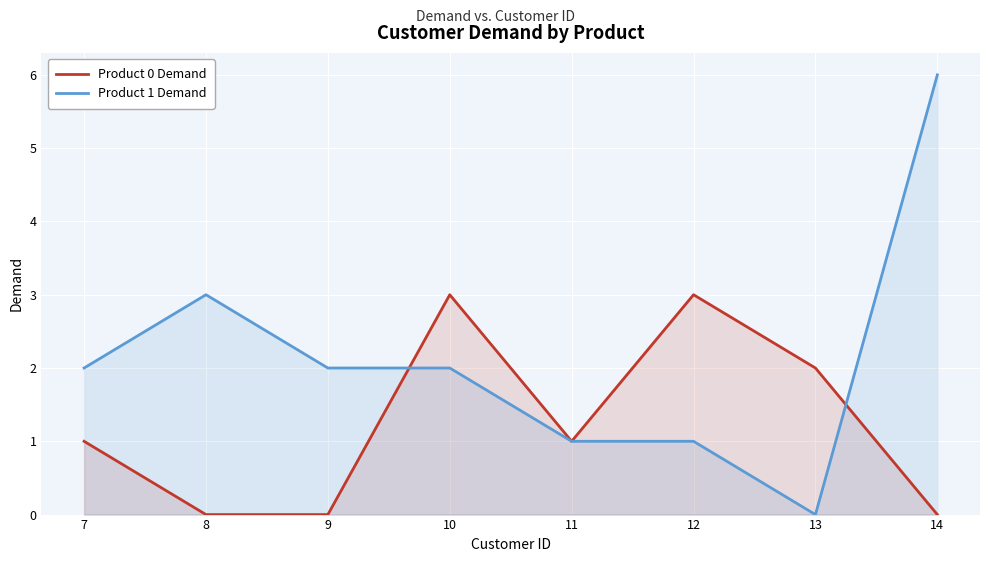

Which series ends up on top after the final intersection of Product 1 Demand and Product 0 Demand?

Product 1 Demand